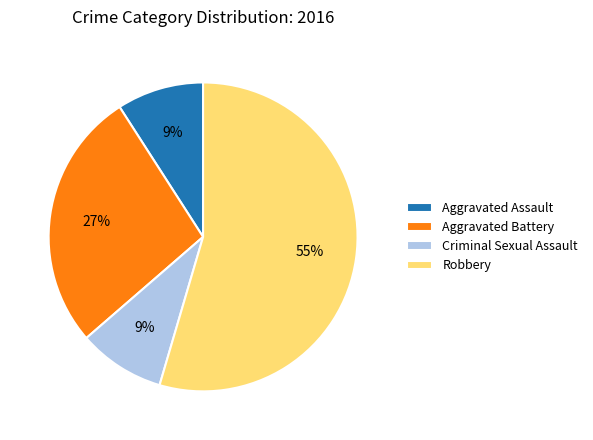

Which has a higher value, Aggravated Battery or Robbery?

Robbery